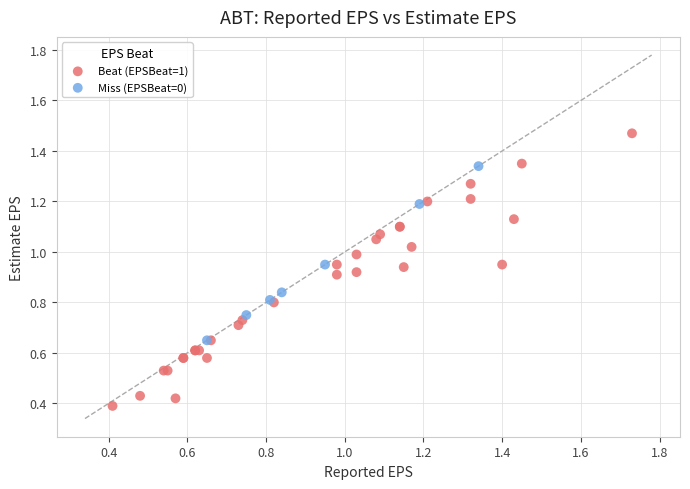

Which series reaches the minimum Y coordinate?

Beat (EPSBeat=1)